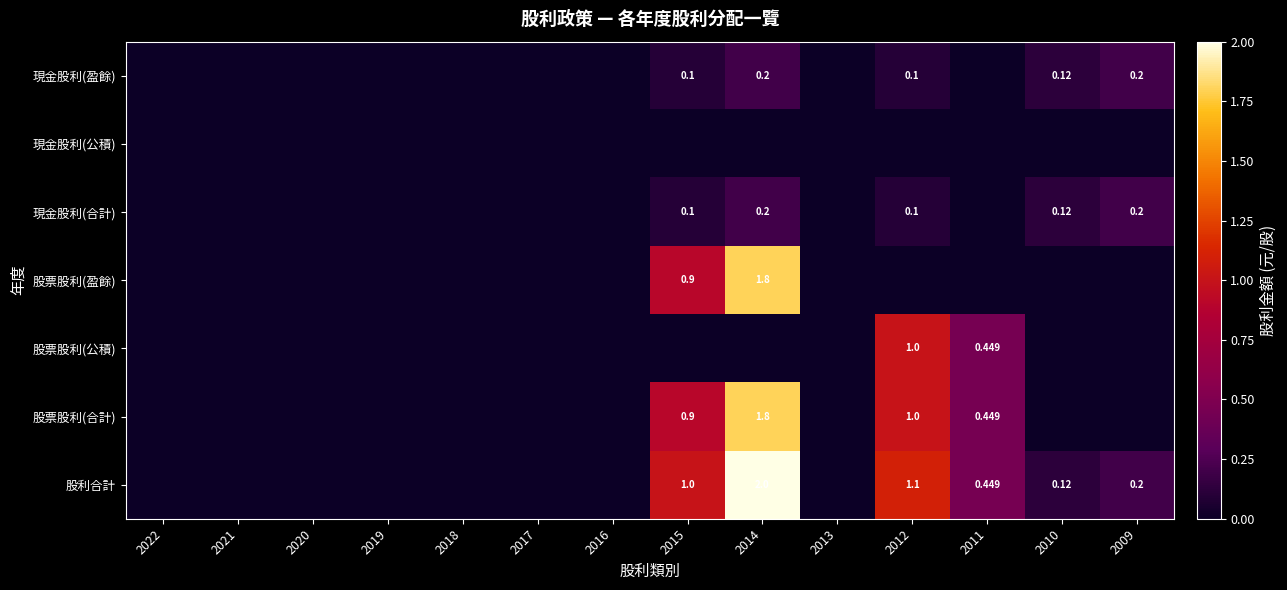

Rank the series by their maximum value, from lowest to highest.

現金股利(公積), 現金股利(盈餘), 現金股利(合計), 股票股利(公積), 股票股利(盈餘), 股票股利(合計), 股利合計